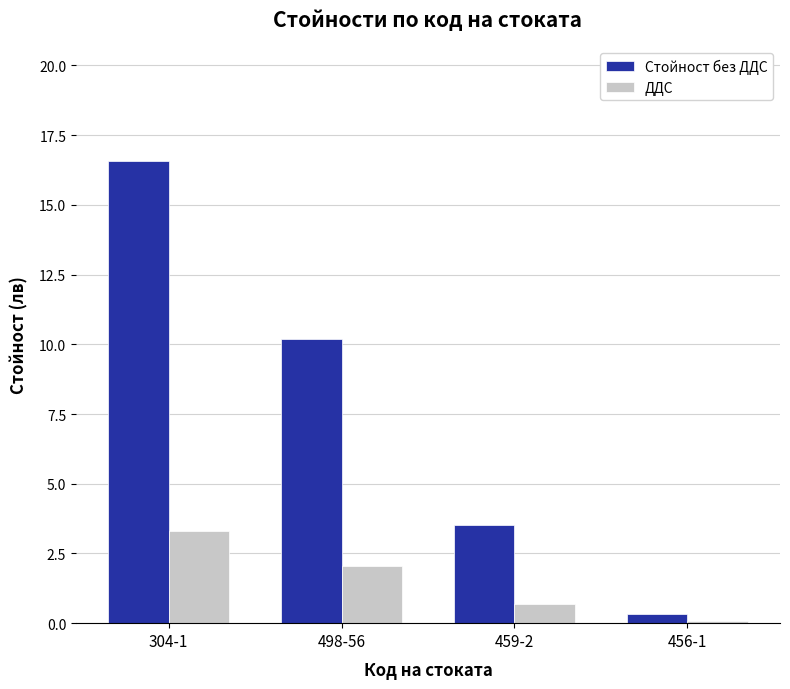

At 498-56, list the series in order from largest to smallest.

Стойност без ДДС, ДДС